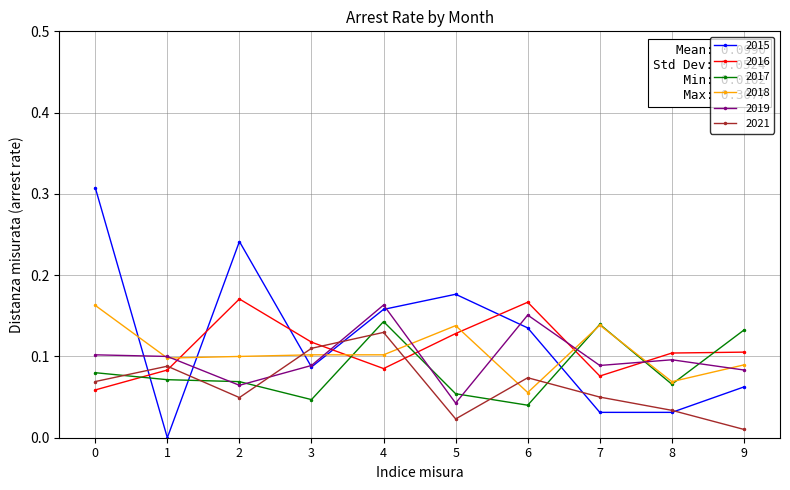

Is the value of 2016 at 0 greater than the value of 2017 at 3?

Yes